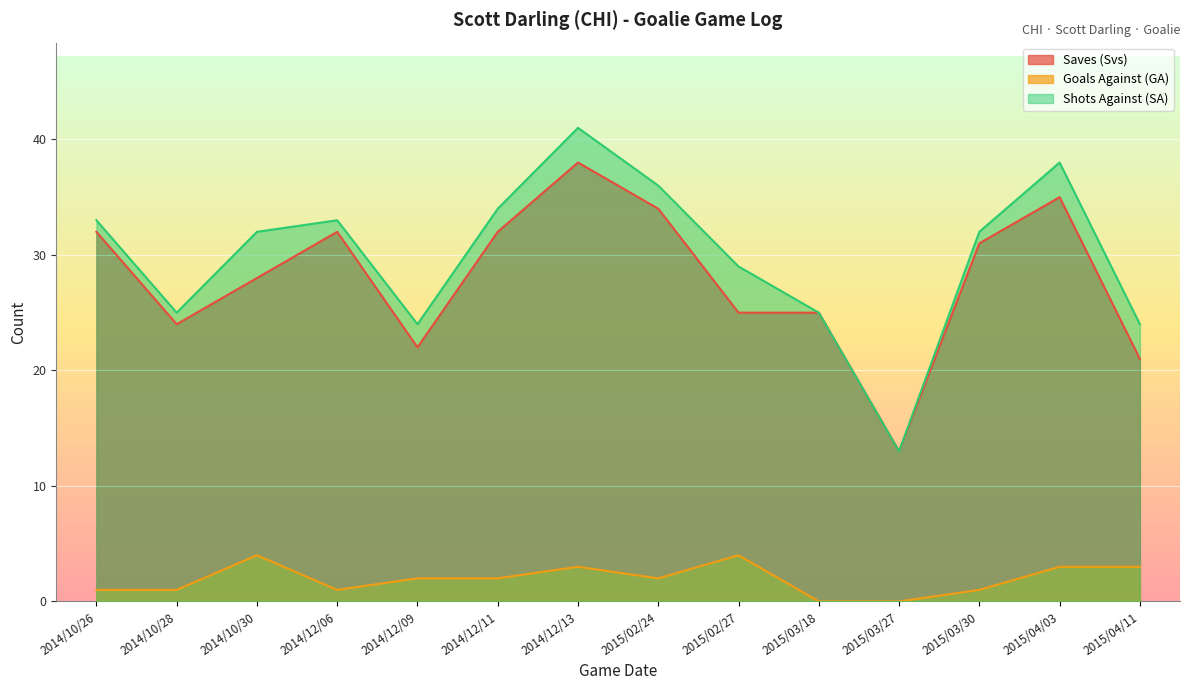

Which label corresponds to the largest value in the chart?

2014/12/13